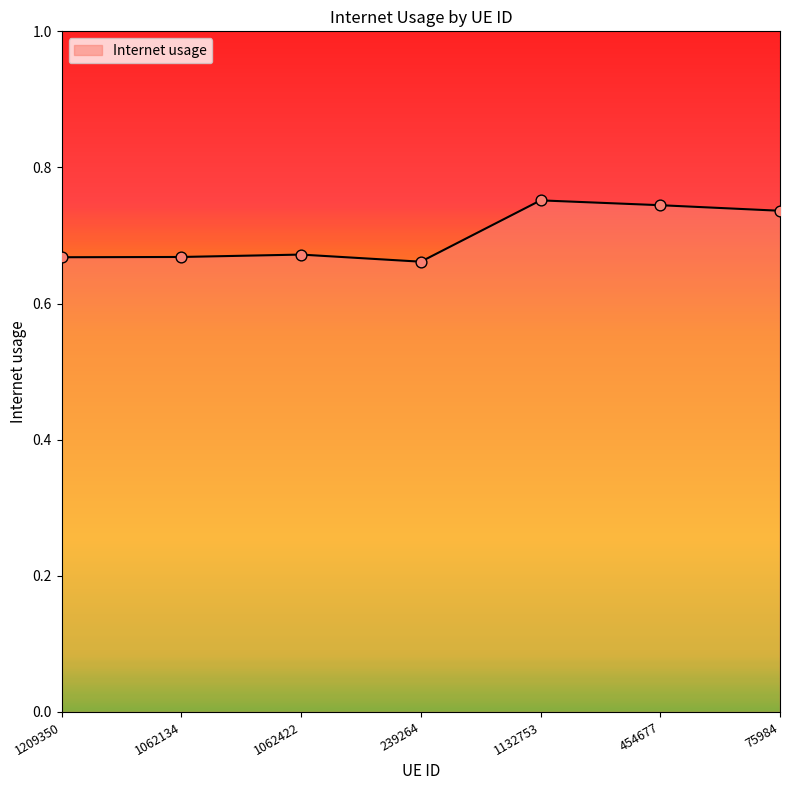

What is the change in value from 1209350 to 75984?

+0.1